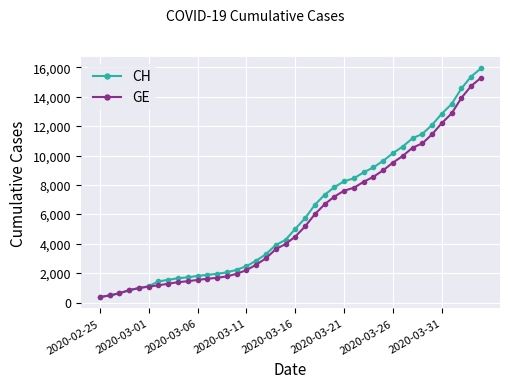

How many data points in CH are less than 5012?

20